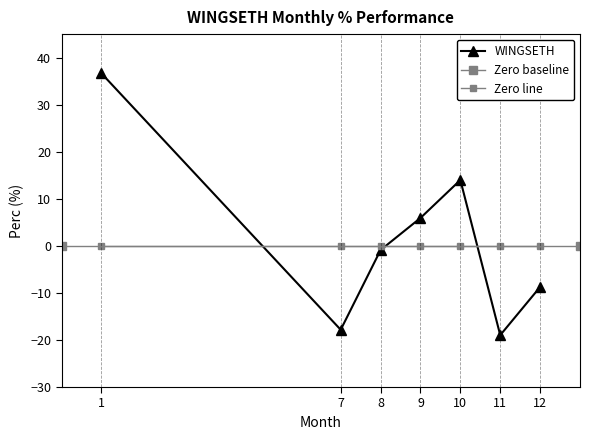

Which category has the lowest value across all series?

11